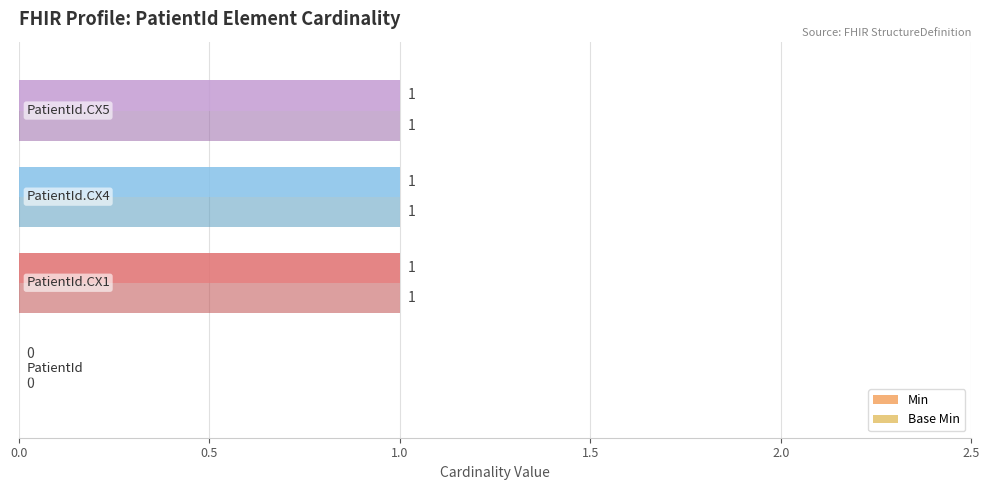

What is the sum of all Min values?

3